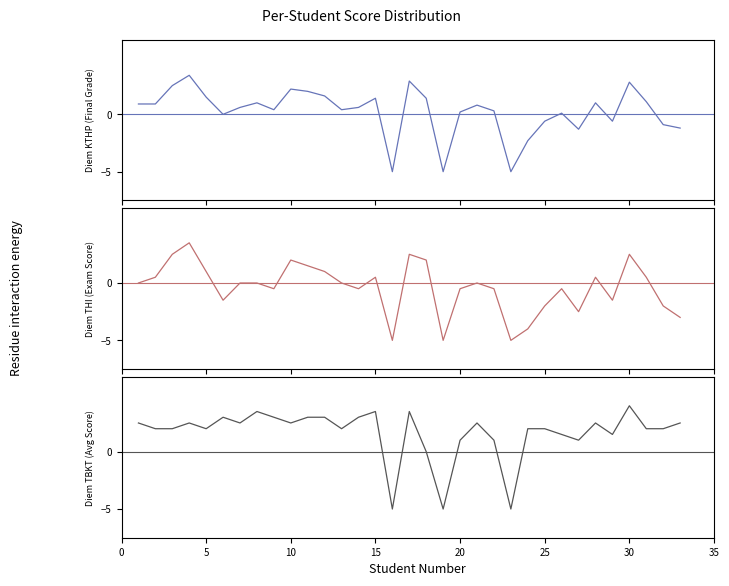

The value of Diem TBKT at 25 is 2.0. True or false?

True